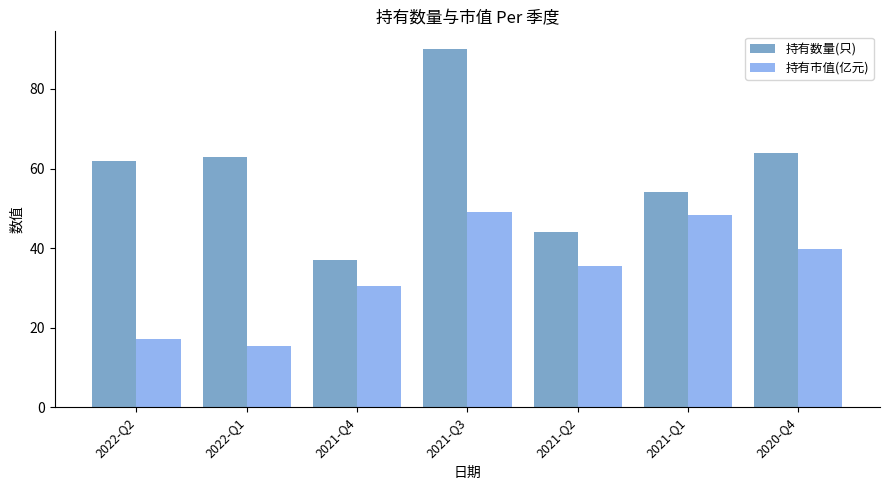

What is the difference between the second highest and minimum values in the 持有数量(只) series?

27.0